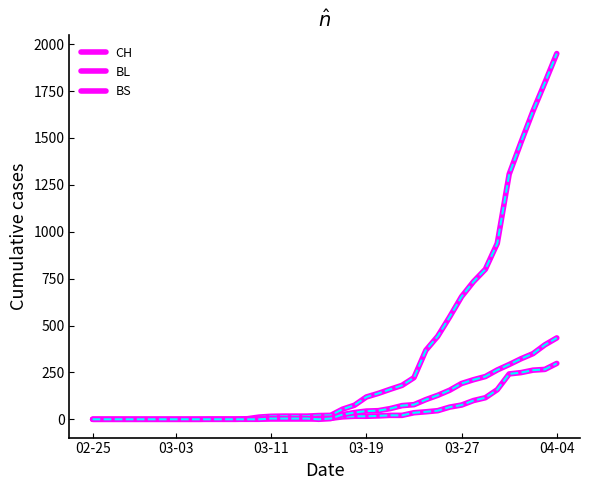

The value of BS at 30 is 155. True or false?

True